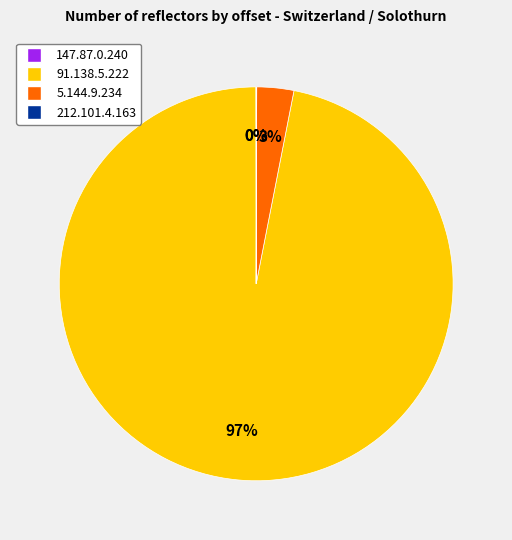

Which slice is the largest?

91.138.5.222